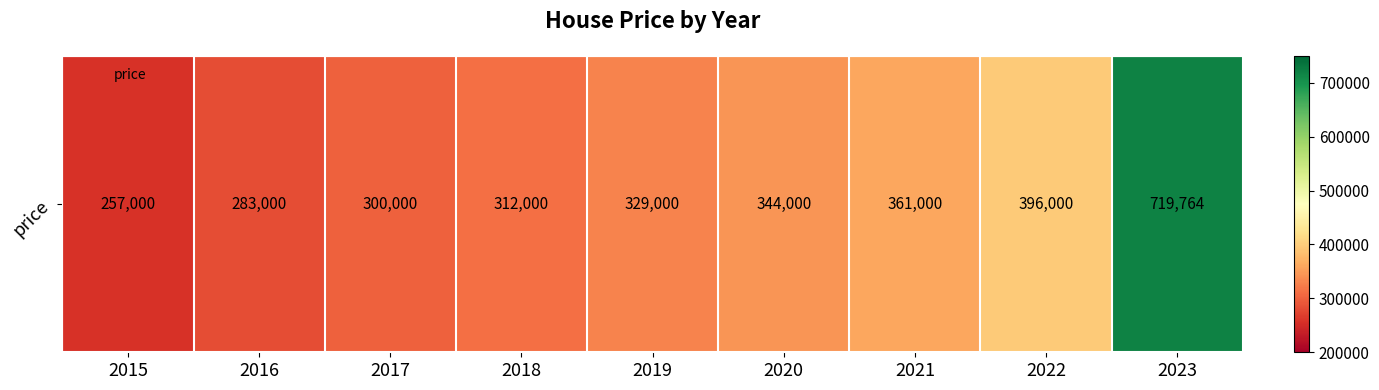

What is the sum of the values at 2017 and 2022?

696000